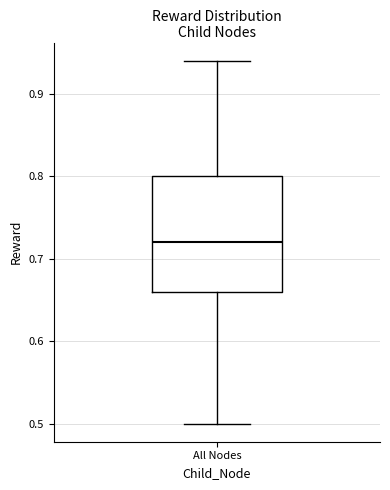

Where does the lower whisker of the box for All Nodes end on the y-axis? The values are not printed on the chart, so give them approximately, as read against the axis.

0.50